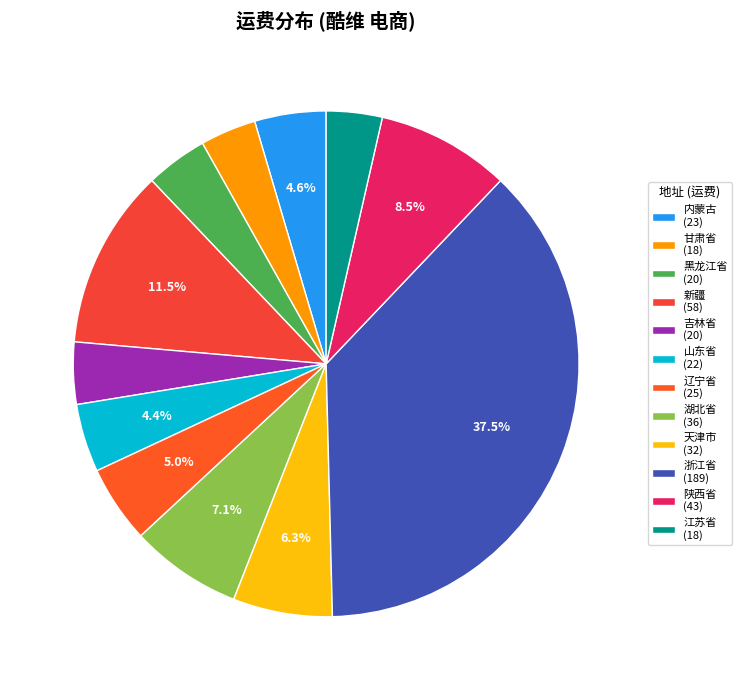

Is there a majority slice in this chart?

No